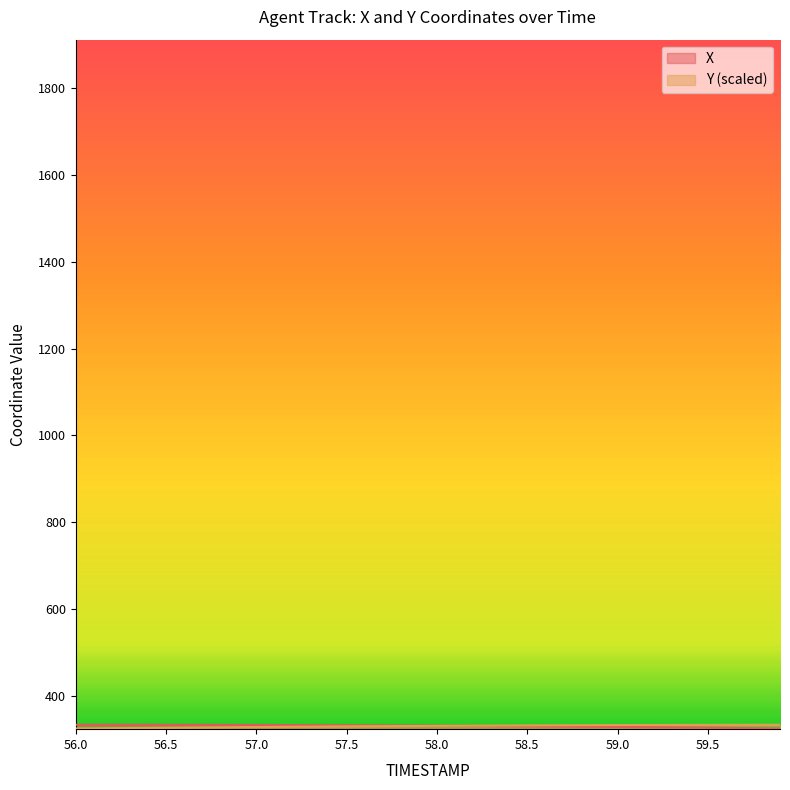

What is the difference between the maximum and minimum values in the Y series?

8.6